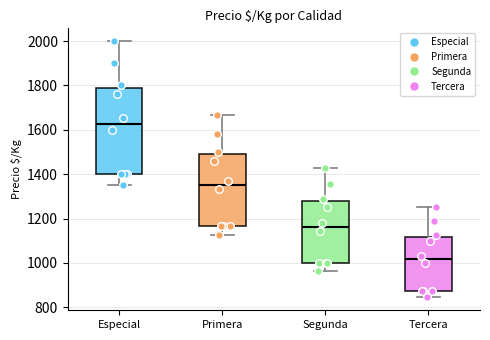

Which box is the tallest, from its lower edge to its upper edge?

Especial